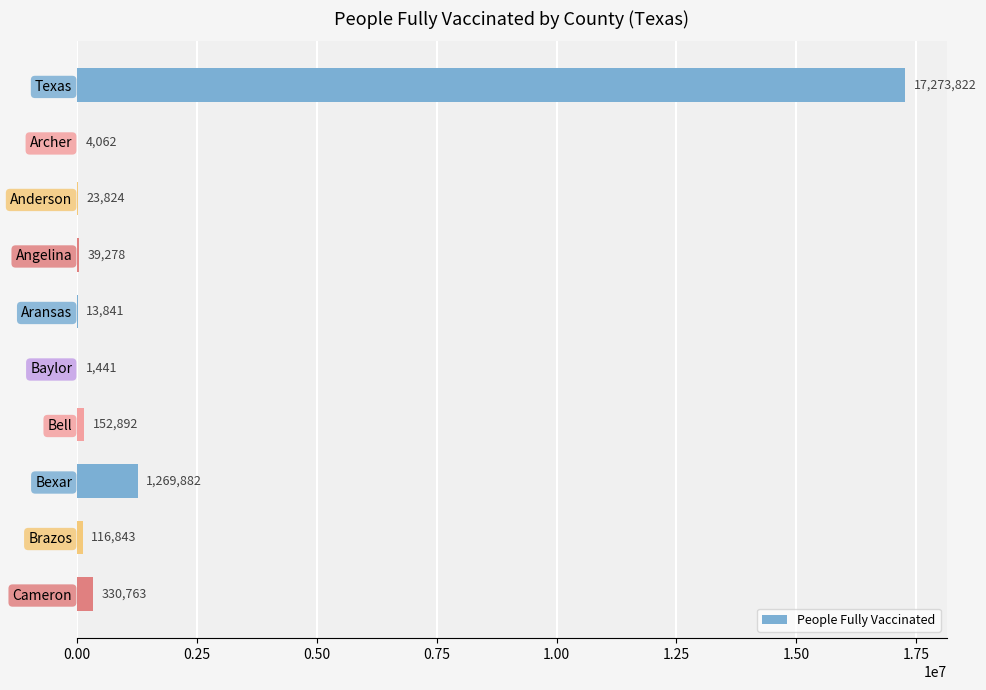

What is the sum of all values?

19226648